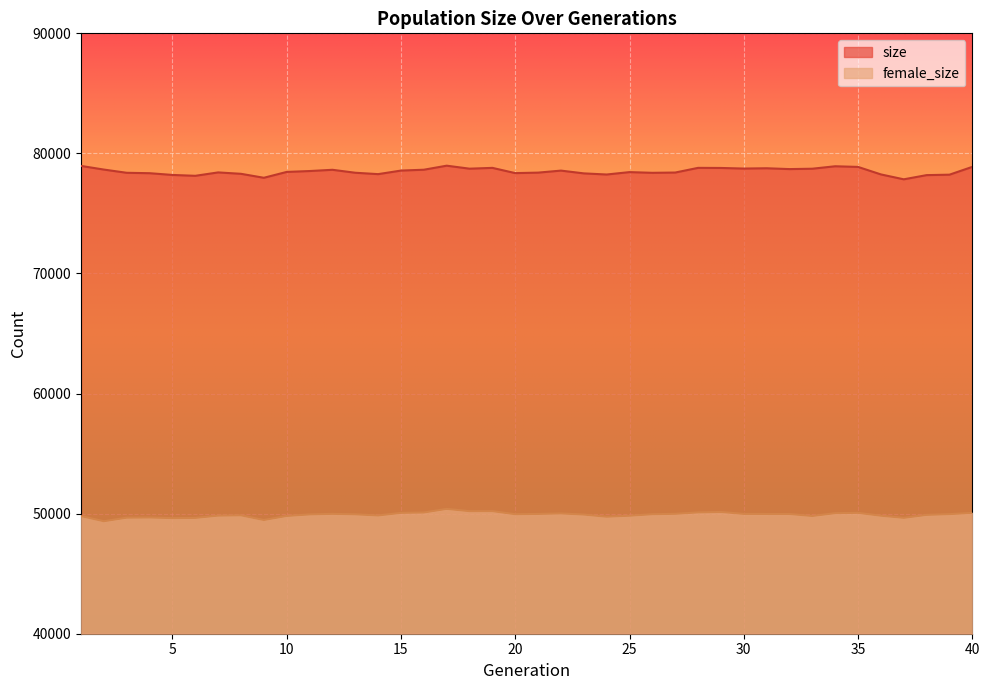

At which category does the chart reach its minimum across all series?

2